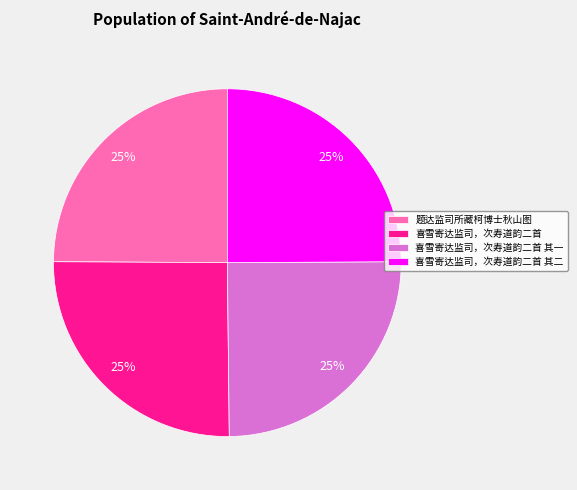

To the nearest percent, what percentage of the pie is 喜雪寄达监司，次寿道韵二首 其一?

25%